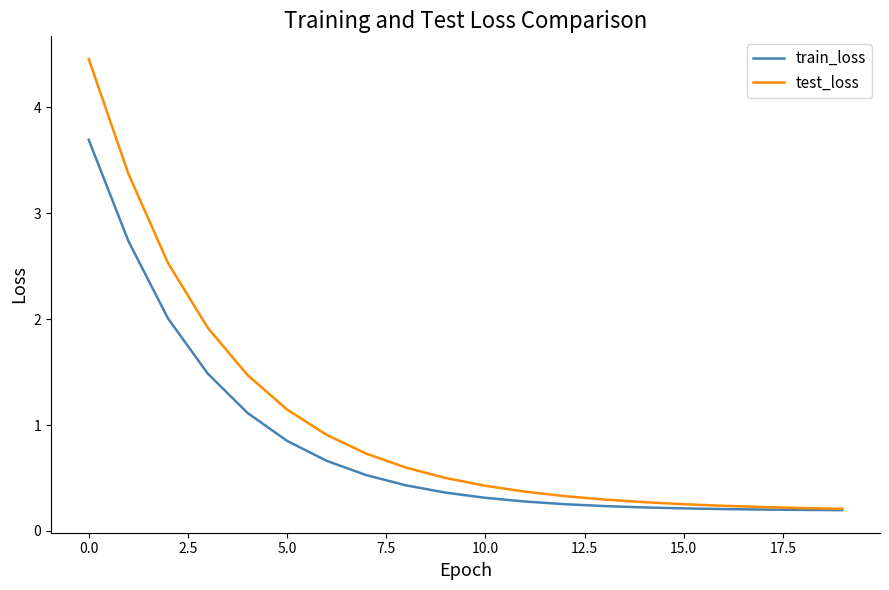

Which series has the largest total across all categories?

test_loss